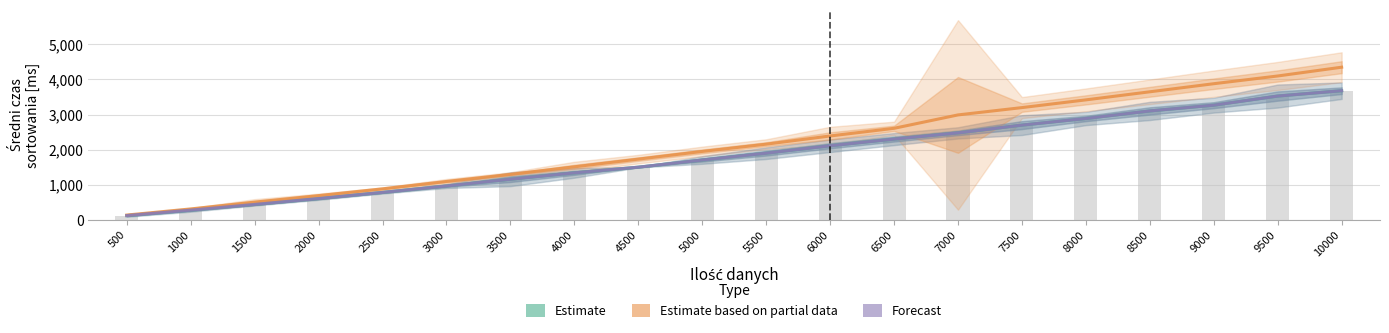

The value of Estimate at 5500 is 1902.7. True or false?

True